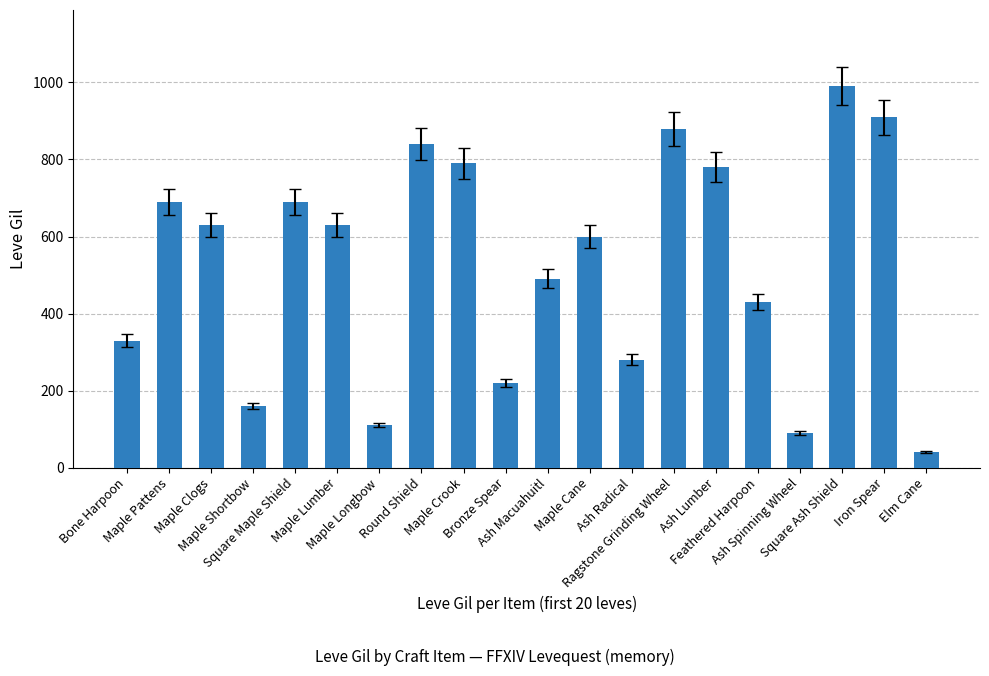

The chart shows a value of 840 at Round Shield. True or false?

True